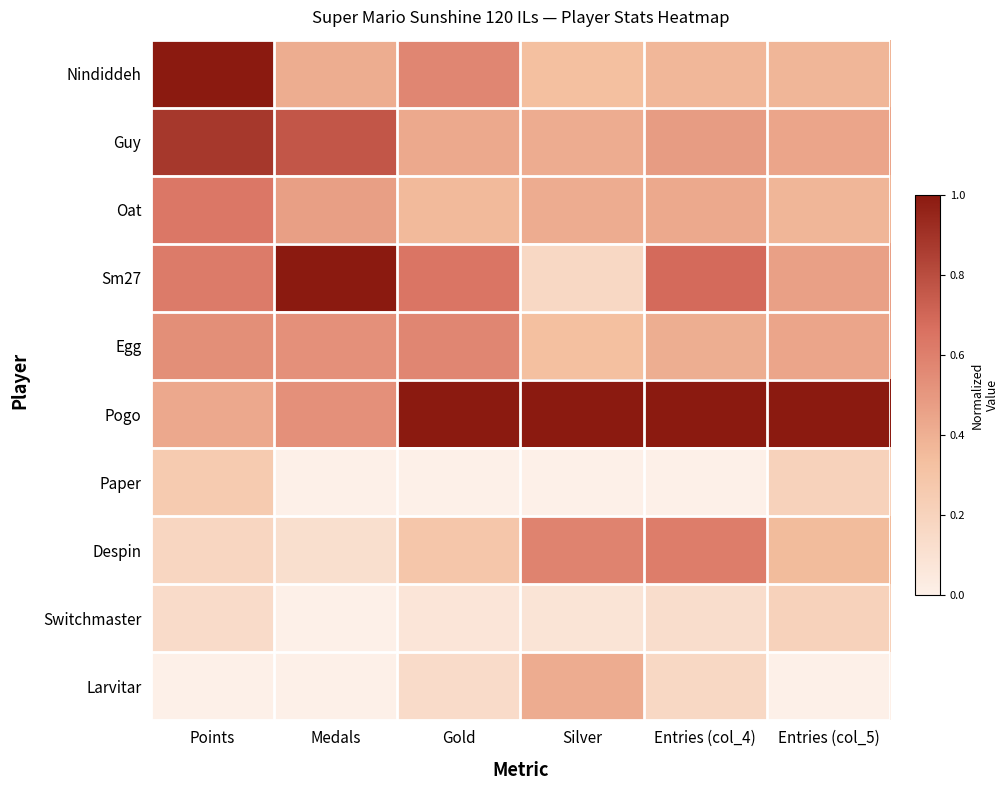

Reading right to left, what are all the values shown in this chart?

Nindiddeh: Entries (col_5)=0.4	Entries (col_4)=0.4	Silver=0.3	Gold=0.6	Medals=0.4	Points=1.0
Guy: Entries (col_5)=0.4	Entries (col_4)=0.5	Silver=0.4	Gold=0.4	Medals=0.8	Points=0.9
Oat: Entries (col_5)=0.4	Entries (col_4)=0.4	Silver=0.4	Gold=0.4	Medals=0.5	Points=0.6
Sm27: Entries (col_5)=0.5	Entries (col_4)=0.7	Silver=0.2	Gold=0.6	Medals=1.0	Points=0.6
Egg: Entries (col_5)=0.4	Entries (col_4)=0.4	Silver=0.3	Gold=0.6	Medals=0.5	Points=0.5
Pogo: Entries (col_5)=1.0	Entries (col_4)=1.0	Silver=1.0	Gold=1.0	Medals=0.5	Points=0.4
Paper: Entries (col_5)=0.2	Entries (col_4)=0.0	Silver=0.0	Gold=0.0	Medals=0.0	Points=0.3
Despin: Entries (col_5)=0.3	Entries (col_4)=0.6	Silver=0.6	Gold=0.3	Medals=0.1	Points=0.2
Switchmaster: Entries (col_5)=0.2	Entries (col_4)=0.1	Silver=0.1	Gold=0.1	Medals=0.0	Points=0.1
Larvitar: Entries (col_5)=0.0	Entries (col_4)=0.2	Silver=0.4	Gold=0.1	Medals=0.0	Points=0.0